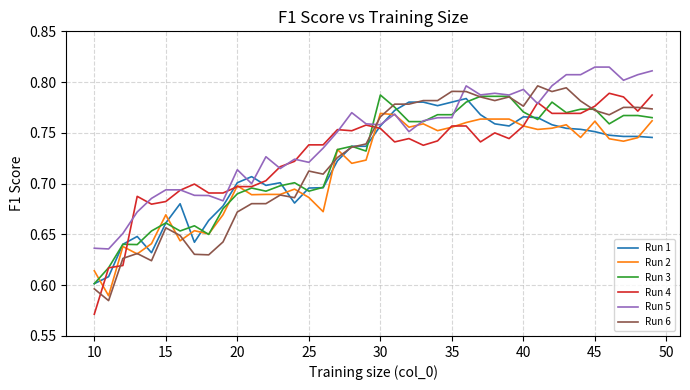

Which series has the largest total across all categories?

Run 5